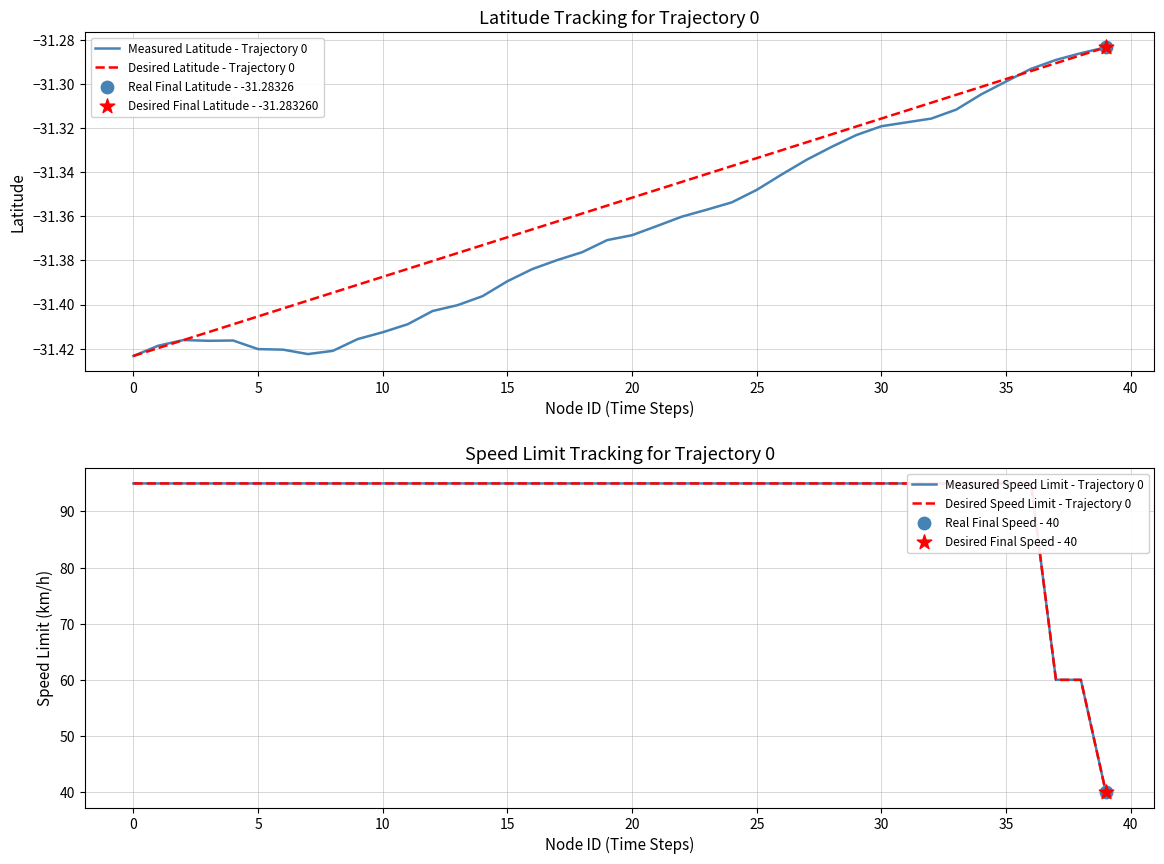

At which category is the sum across all series the highest?

36